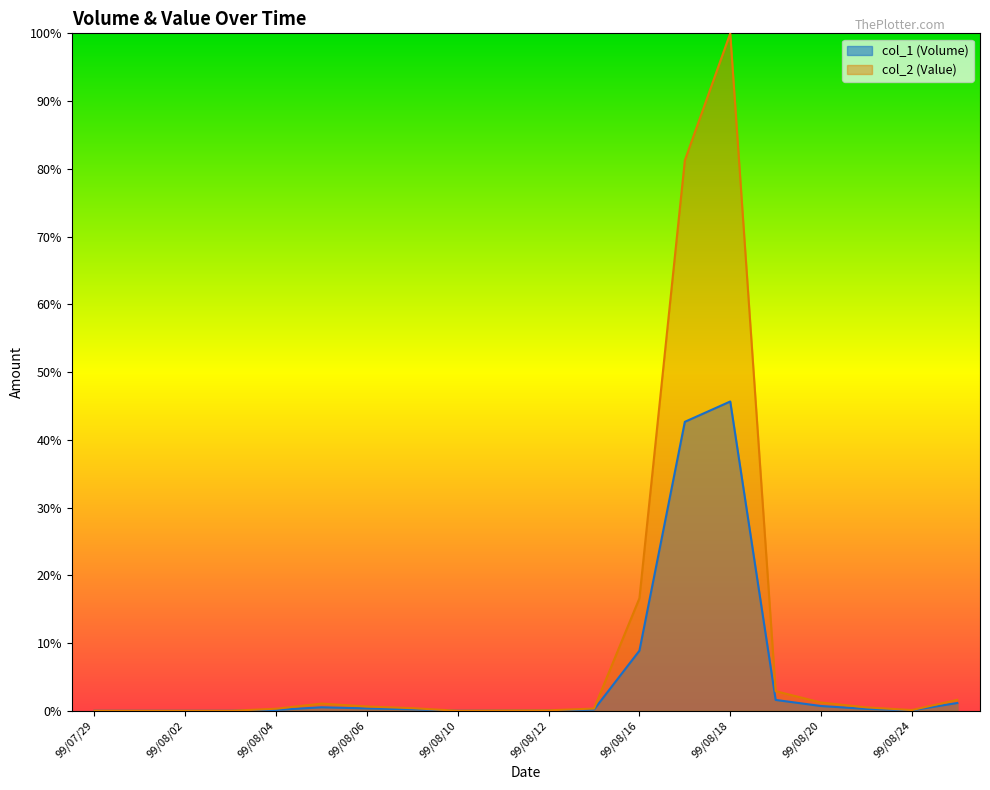

What are all the series names shown in the legend?

col_1 (Volume), col_2 (Value)